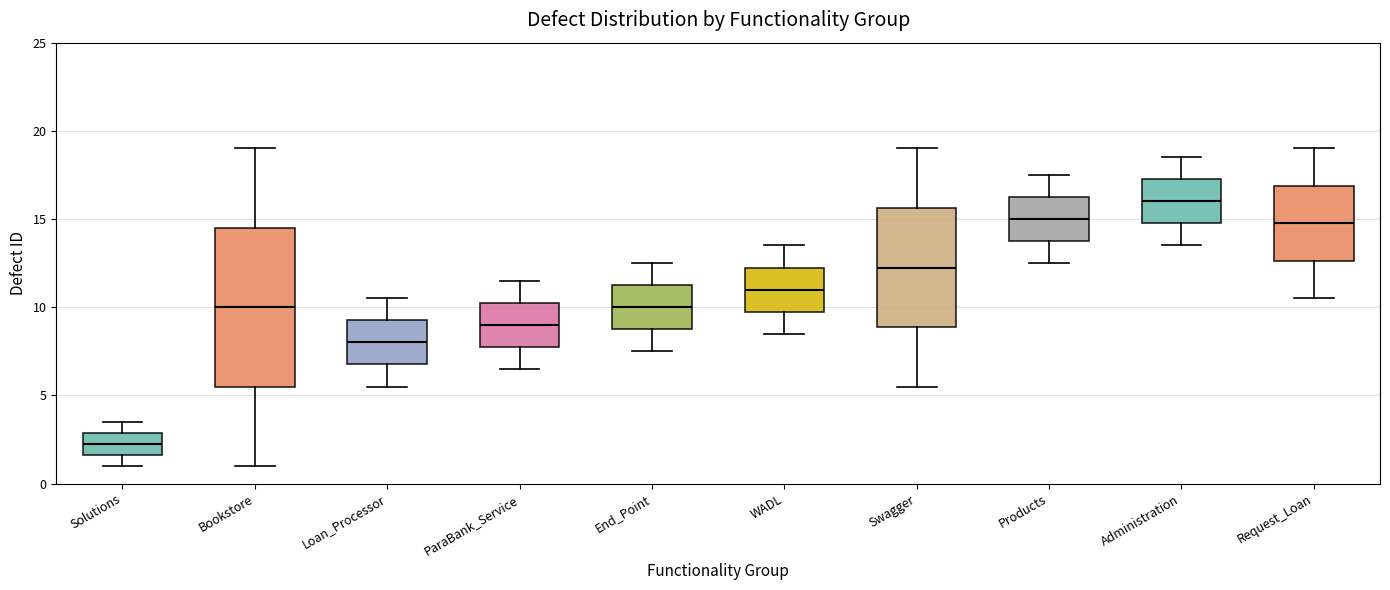

Which box has the highest median line?

Administration